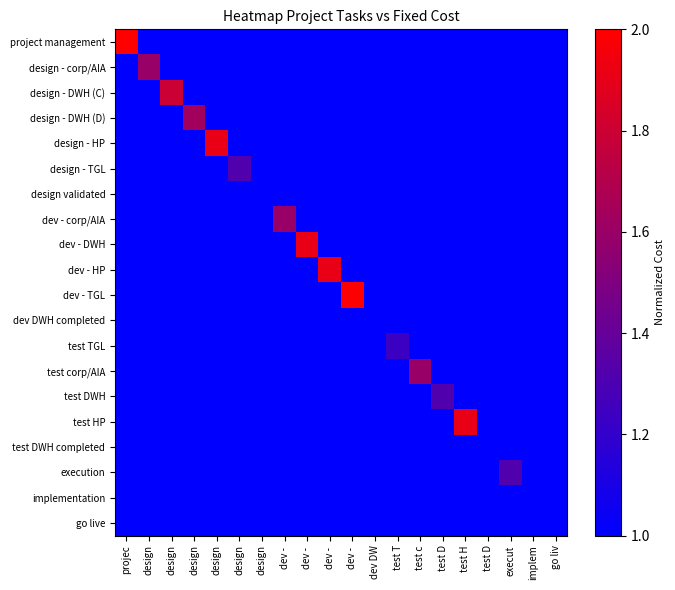

Reading right to left, extract all data points from this chart.

project management: go liv=1.0	implem=1.0	execut=1.0	test D=1.0	test H=1.0	test D=1.0	test c=1.0	test T=1.0	dev DW=1.0	dev - =1.0	dev - =1.0	dev - =1.0	dev - =1.0	design=1.0	design=1.0	design=1.0	design=1.0	design=1.0	design=1.0	projec=2.0
design - corp/AIA: go liv=1.0	implem=1.0	execut=1.0	test D=1.0	test H=1.0	test D=1.0	test c=1.0	test T=1.0	dev DW=1.0	dev - =1.0	dev - =1.0	dev - =1.0	dev - =1.0	design=1.0	design=1.0	design=1.0	design=1.0	design=1.0	design=1.6	projec=1.0
design - DWH (C): go liv=1.0	implem=1.0	execut=1.0	test D=1.0	test H=1.0	test D=1.0	test c=1.0	test T=1.0	dev DW=1.0	dev - =1.0	dev - =1.0	dev - =1.0	dev - =1.0	design=1.0	design=1.0	design=1.0	design=1.0	design=1.8	design=1.0	projec=1.0
design - DWH (D): go liv=1.0	implem=1.0	execut=1.0	test D=1.0	test H=1.0	test D=1.0	test c=1.0	test T=1.0	dev DW=1.0	dev - =1.0	dev - =1.0	dev - =1.0	dev - =1.0	design=1.0	design=1.0	design=1.0	design=1.6	design=1.0	design=1.0	projec=1.0
design - HP: go liv=1.0	implem=1.0	execut=1.0	test D=1.0	test H=1.0	test D=1.0	test c=1.0	test T=1.0	dev DW=1.0	dev - =1.0	dev - =1.0	dev - =1.0	dev - =1.0	design=1.0	design=1.0	design=1.9	design=1.0	design=1.0	design=1.0	projec=1.0
design - TGL: go liv=1.0	implem=1.0	execut=1.0	test D=1.0	test H=1.0	test D=1.0	test c=1.0	test T=1.0	dev DW=1.0	dev - =1.0	dev - =1.0	dev - =1.0	dev - =1.0	design=1.0	design=1.3	design=1.0	design=1.0	design=1.0	design=1.0	projec=1.0
design validated: go liv=1.0	implem=1.0	execut=1.0	test D=1.0	test H=1.0	test D=1.0	test c=1.0	test T=1.0	dev DW=1.0	dev - =1.0	dev - =1.0	dev - =1.0	dev - =1.0	design=1.0	design=1.0	design=1.0	design=1.0	design=1.0	design=1.0	projec=1.0
dev - corp/AIA: go liv=1.0	implem=1.0	execut=1.0	test D=1.0	test H=1.0	test D=1.0	test c=1.0	test T=1.0	dev DW=1.0	dev - =1.0	dev - =1.0	dev - =1.0	dev - =1.6	design=1.0	design=1.0	design=1.0	design=1.0	design=1.0	design=1.0	projec=1.0
dev - DWH: go liv=1.0	implem=1.0	execut=1.0	test D=1.0	test H=1.0	test D=1.0	test c=1.0	test T=1.0	dev DW=1.0	dev - =1.0	dev - =1.0	dev - =1.9	dev - =1.0	design=1.0	design=1.0	design=1.0	design=1.0	design=1.0	design=1.0	projec=1.0
dev - HP: go liv=1.0	implem=1.0	execut=1.0	test D=1.0	test H=1.0	test D=1.0	test c=1.0	test T=1.0	dev DW=1.0	dev - =1.0	dev - =1.9	dev - =1.0	dev - =1.0	design=1.0	design=1.0	design=1.0	design=1.0	design=1.0	design=1.0	projec=1.0
dev - TGL: go liv=1.0	implem=1.0	execut=1.0	test D=1.0	test H=1.0	test D=1.0	test c=1.0	test T=1.0	dev DW=1.0	dev - =2.0	dev - =1.0	dev - =1.0	dev - =1.0	design=1.0	design=1.0	design=1.0	design=1.0	design=1.0	design=1.0	projec=1.0
dev DWH completed: go liv=1.0	implem=1.0	execut=1.0	test D=1.0	test H=1.0	test D=1.0	test c=1.0	test T=1.0	dev DW=1.0	dev - =1.0	dev - =1.0	dev - =1.0	dev - =1.0	design=1.0	design=1.0	design=1.0	design=1.0	design=1.0	design=1.0	projec=1.0
test TGL: go liv=1.0	implem=1.0	execut=1.0	test D=1.0	test H=1.0	test D=1.0	test c=1.0	test T=1.2	dev DW=1.0	dev - =1.0	dev - =1.0	dev - =1.0	dev - =1.0	design=1.0	design=1.0	design=1.0	design=1.0	design=1.0	design=1.0	projec=1.0
test corp/AIA: go liv=1.0	implem=1.0	execut=1.0	test D=1.0	test H=1.0	test D=1.0	test c=1.6	test T=1.0	dev DW=1.0	dev - =1.0	dev - =1.0	dev - =1.0	dev - =1.0	design=1.0	design=1.0	design=1.0	design=1.0	design=1.0	design=1.0	projec=1.0
test DWH: go liv=1.0	implem=1.0	execut=1.0	test D=1.0	test H=1.0	test D=1.3	test c=1.0	test T=1.0	dev DW=1.0	dev - =1.0	dev - =1.0	dev - =1.0	dev - =1.0	design=1.0	design=1.0	design=1.0	design=1.0	design=1.0	design=1.0	projec=1.0
test HP: go liv=1.0	implem=1.0	execut=1.0	test D=1.0	test H=1.9	test D=1.0	test c=1.0	test T=1.0	dev DW=1.0	dev - =1.0	dev - =1.0	dev - =1.0	dev - =1.0	design=1.0	design=1.0	design=1.0	design=1.0	design=1.0	design=1.0	projec=1.0
test DWH completed: go liv=1.0	implem=1.0	execut=1.0	test D=1.0	test H=1.0	test D=1.0	test c=1.0	test T=1.0	dev DW=1.0	dev - =1.0	dev - =1.0	dev - =1.0	dev - =1.0	design=1.0	design=1.0	design=1.0	design=1.0	design=1.0	design=1.0	projec=1.0
execution: go liv=1.0	implem=1.0	execut=1.3	test D=1.0	test H=1.0	test D=1.0	test c=1.0	test T=1.0	dev DW=1.0	dev - =1.0	dev - =1.0	dev - =1.0	dev - =1.0	design=1.0	design=1.0	design=1.0	design=1.0	design=1.0	design=1.0	projec=1.0
implementation: go liv=1.0	implem=1.0	execut=1.0	test D=1.0	test H=1.0	test D=1.0	test c=1.0	test T=1.0	dev DW=1.0	dev - =1.0	dev - =1.0	dev - =1.0	dev - =1.0	design=1.0	design=1.0	design=1.0	design=1.0	design=1.0	design=1.0	projec=1.0
go live: go liv=1.0	implem=1.0	execut=1.0	test D=1.0	test H=1.0	test D=1.0	test c=1.0	test T=1.0	dev DW=1.0	dev - =1.0	dev - =1.0	dev - =1.0	dev - =1.0	design=1.0	design=1.0	design=1.0	design=1.0	design=1.0	design=1.0	projec=1.0